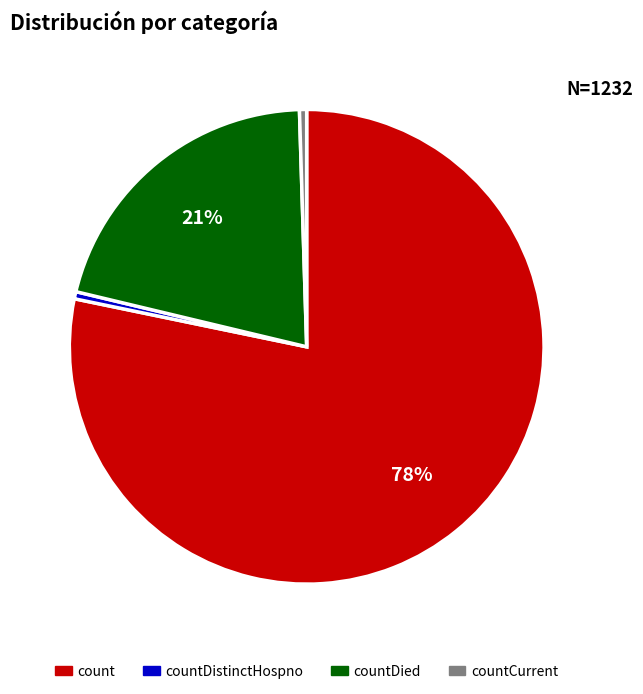

Is there any slice that represents more than half of the pie?

Yes